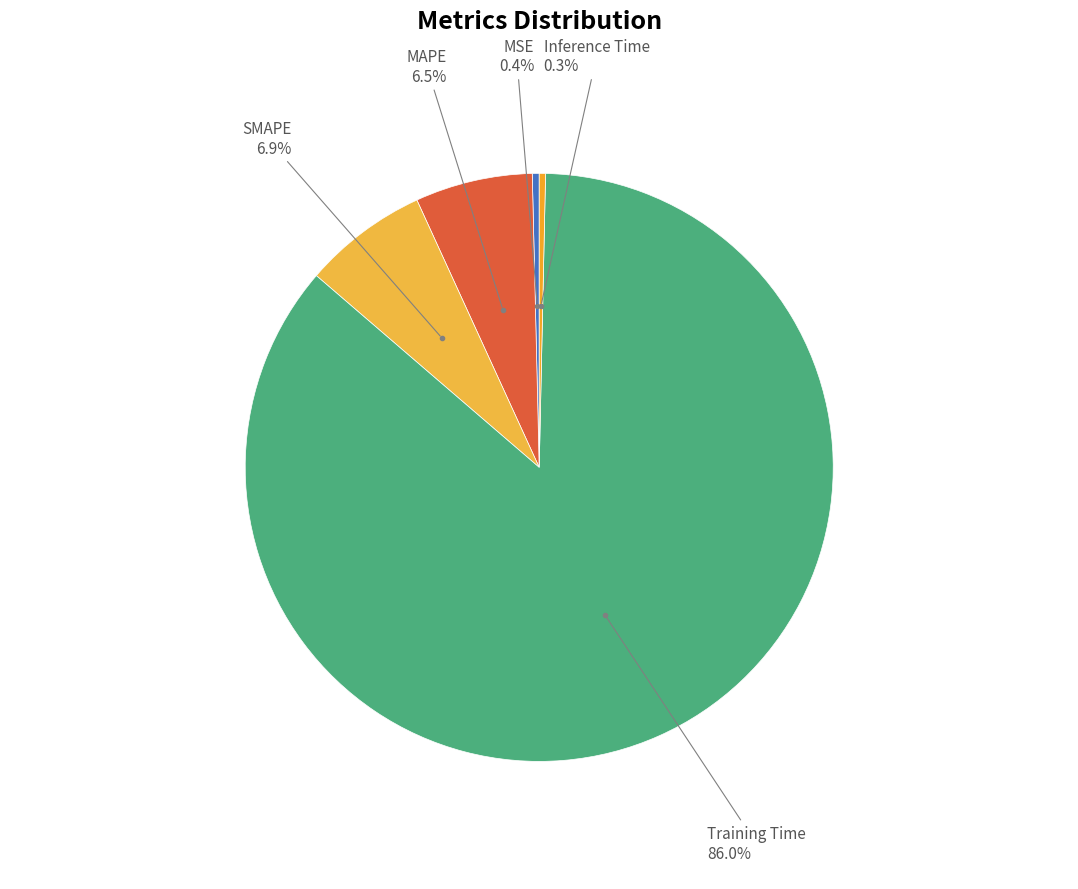

How many slices are in this pie chart?

5